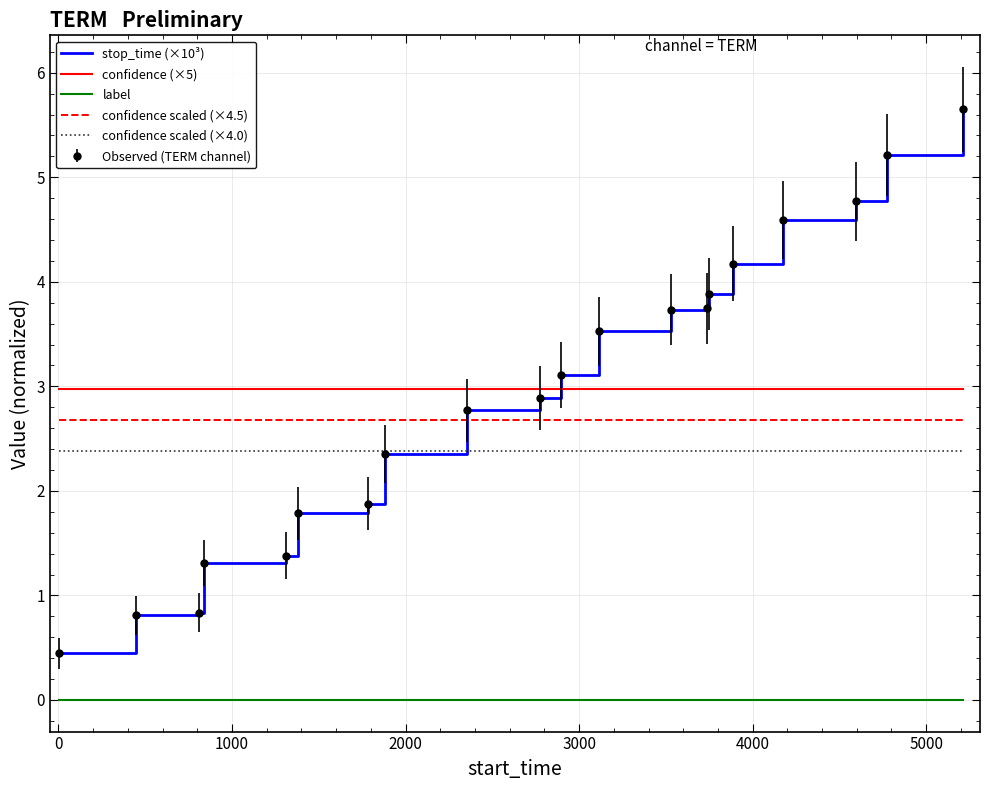

Which series has the widest spread of values?

stop_time (×10³)